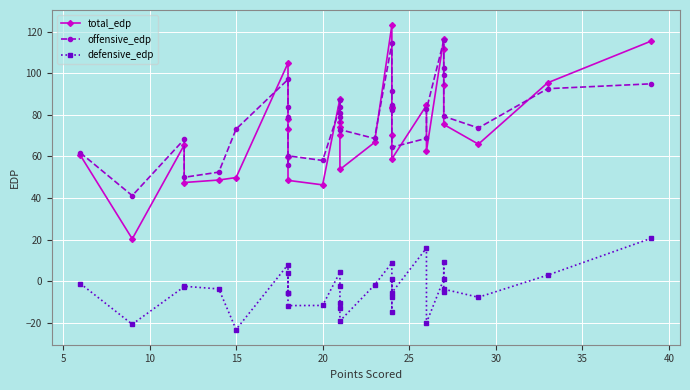

Which series has the largest total across all categories?

offensive_edp